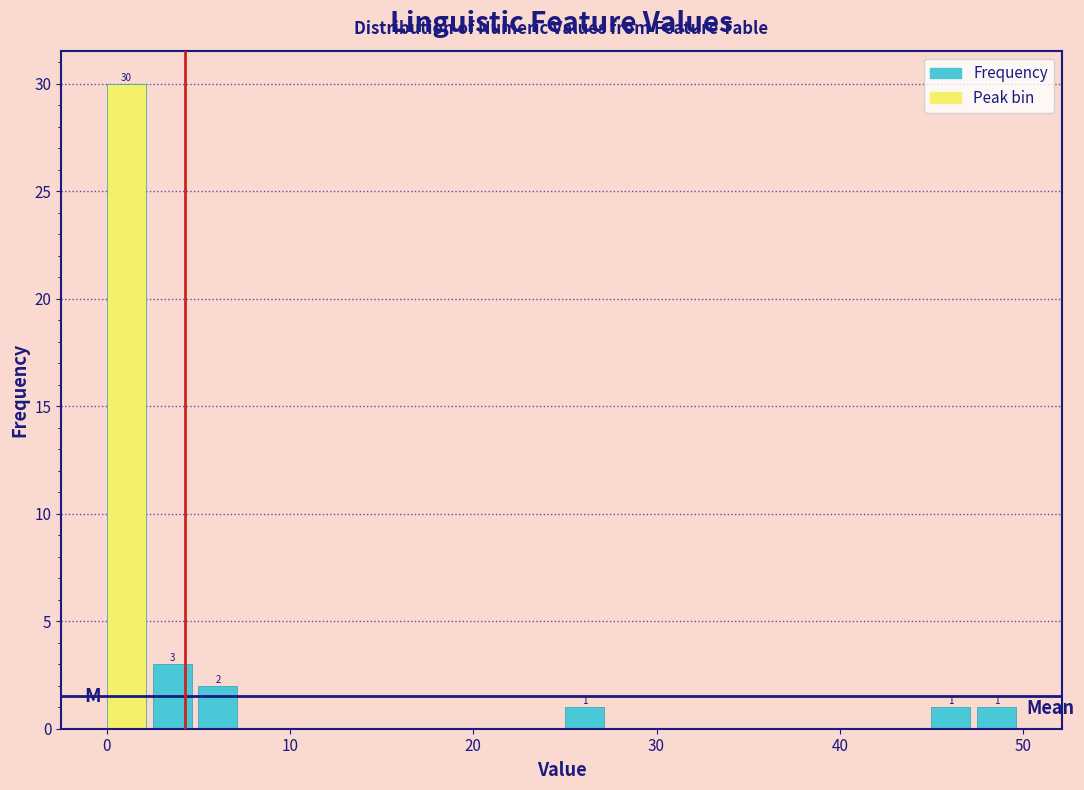

Around what value on the x-axis is the tallest bar? Give the approximate position of its centre, as read against the axis.

1